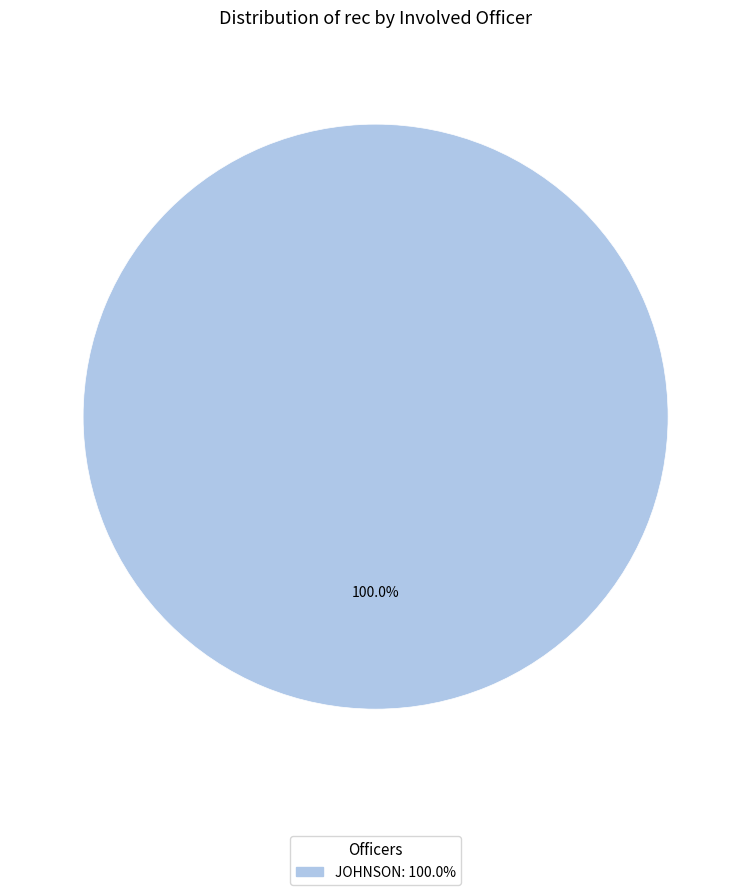

Is there a majority slice in this chart?

Yes